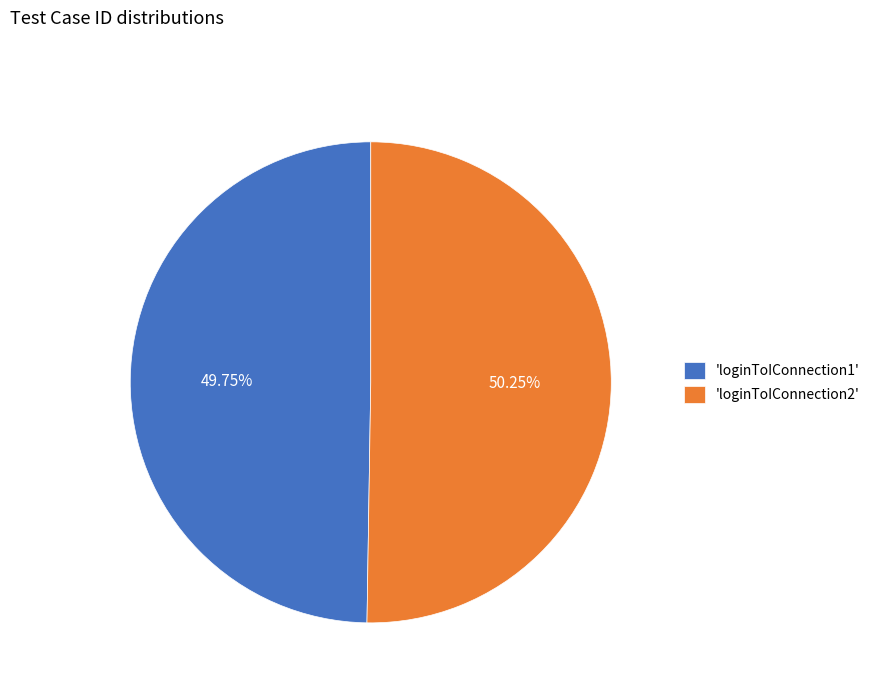

Does 'loginToIConnection1' represent more than half of the total?

No